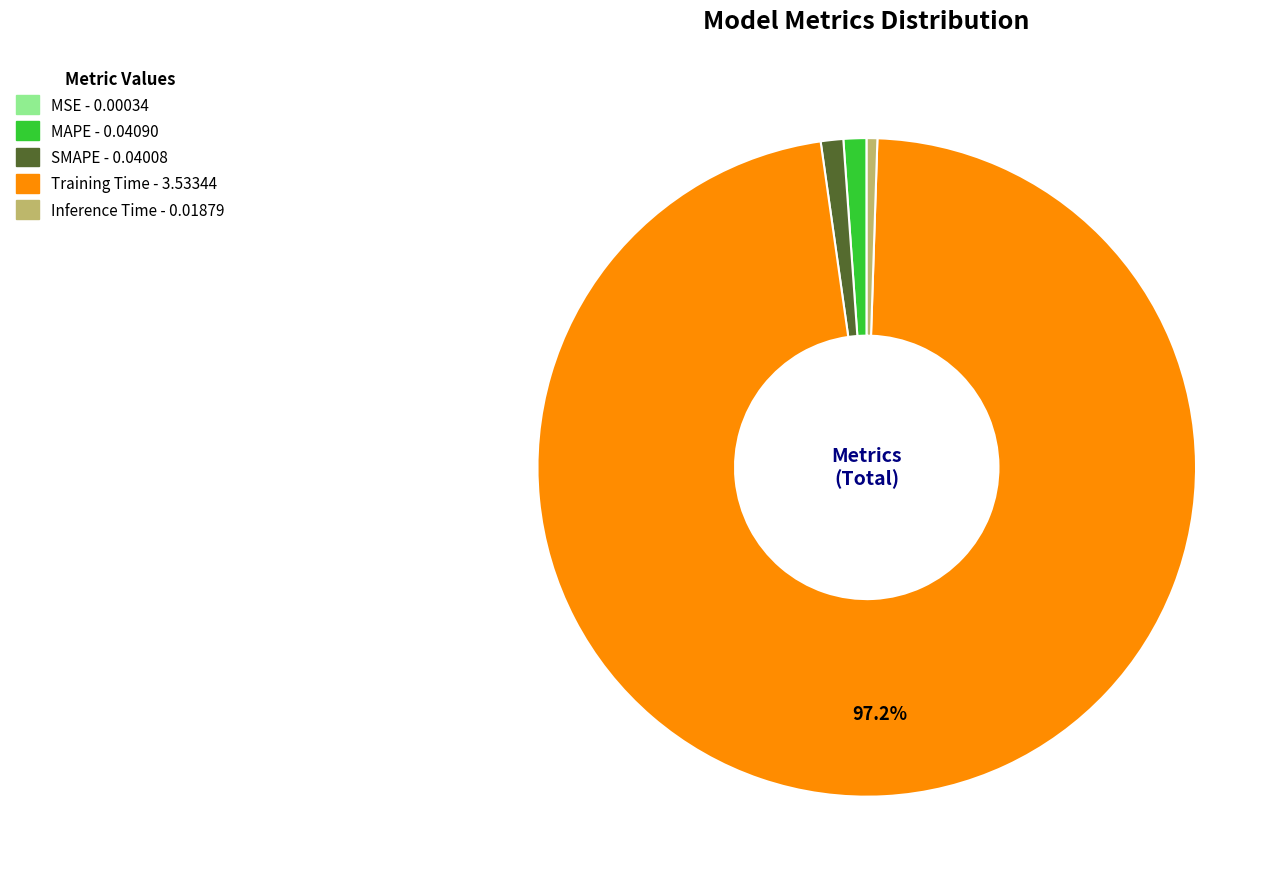

Is it true that MAPE is 1% of the pie?

True